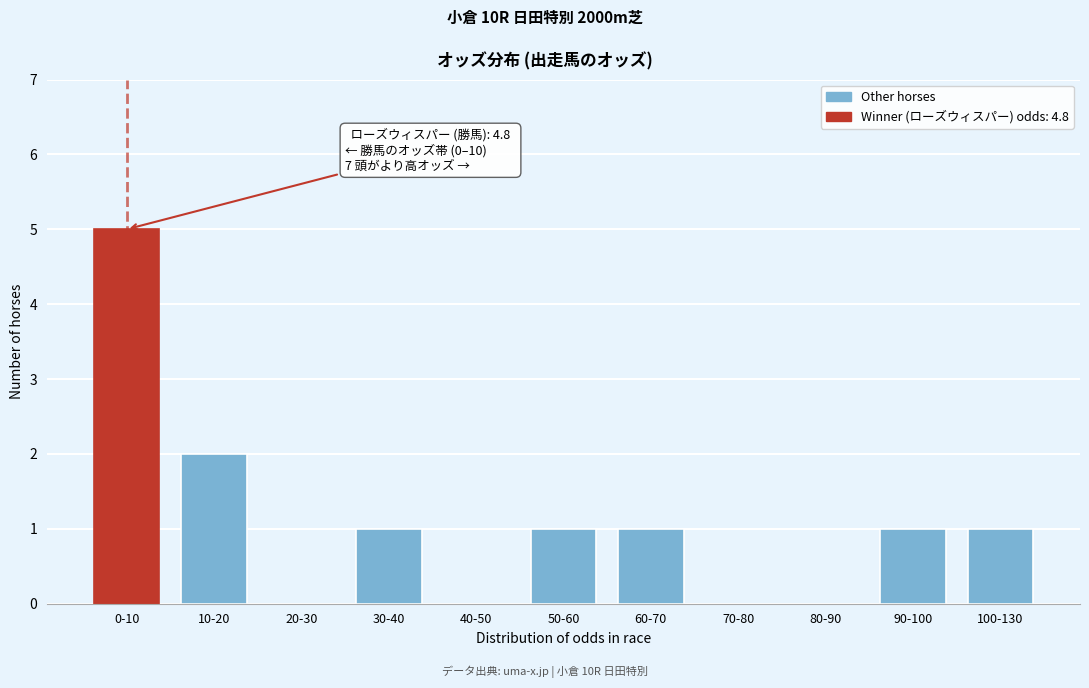

Reading right to left, list all the values displayed in this chart.

100-130=1	90-100=1	80-90=0	70-80=0	60-70=1	50-60=1	40-50=0	30-40=1	20-30=0	10-20=2	0-10=5